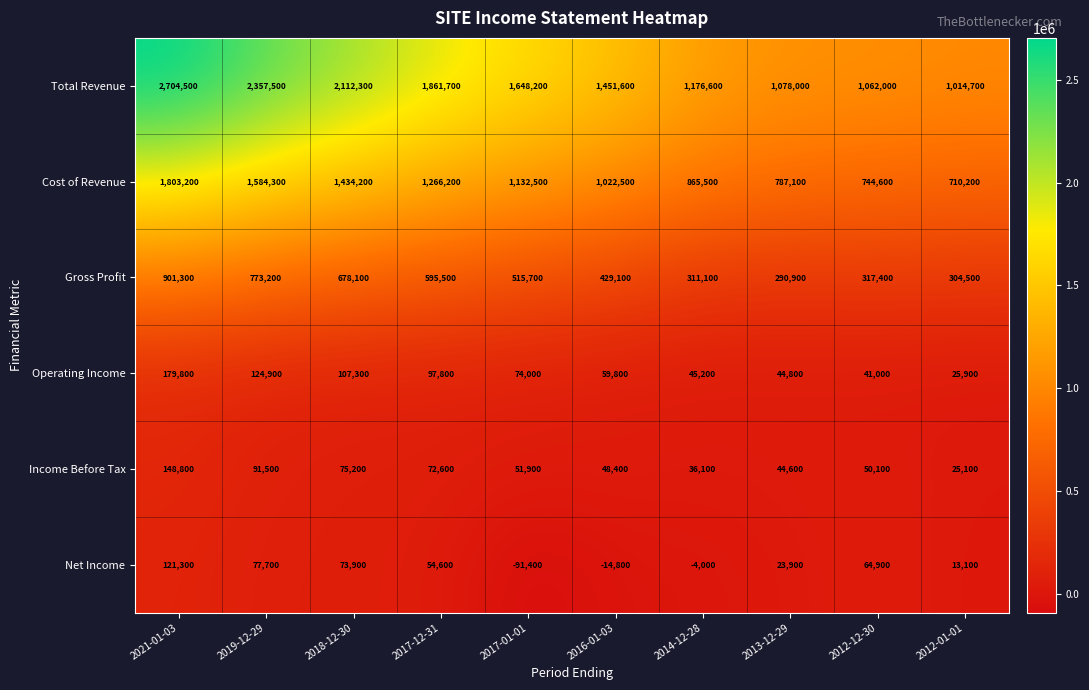

At how many categories does at least one series exceed 1731389?

4